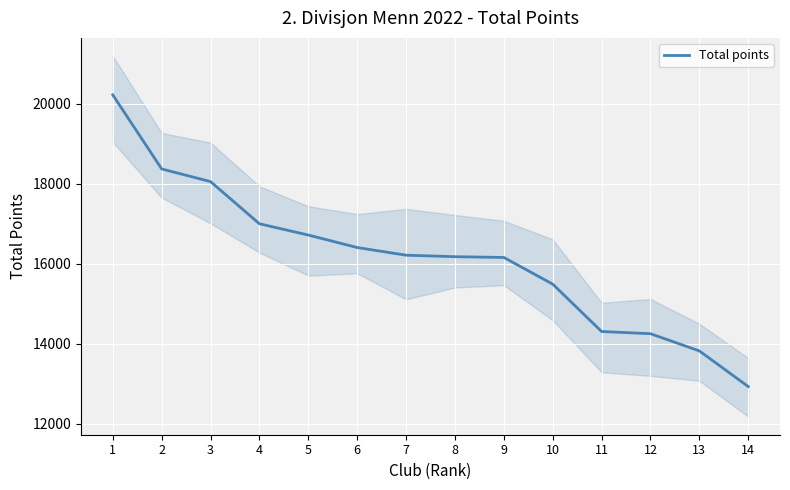

Rank the categories by value from lowest to highest.

14, 13, 12, 11, 10, 9, 8, 7, 6, 5, 4, 3, 2, 1